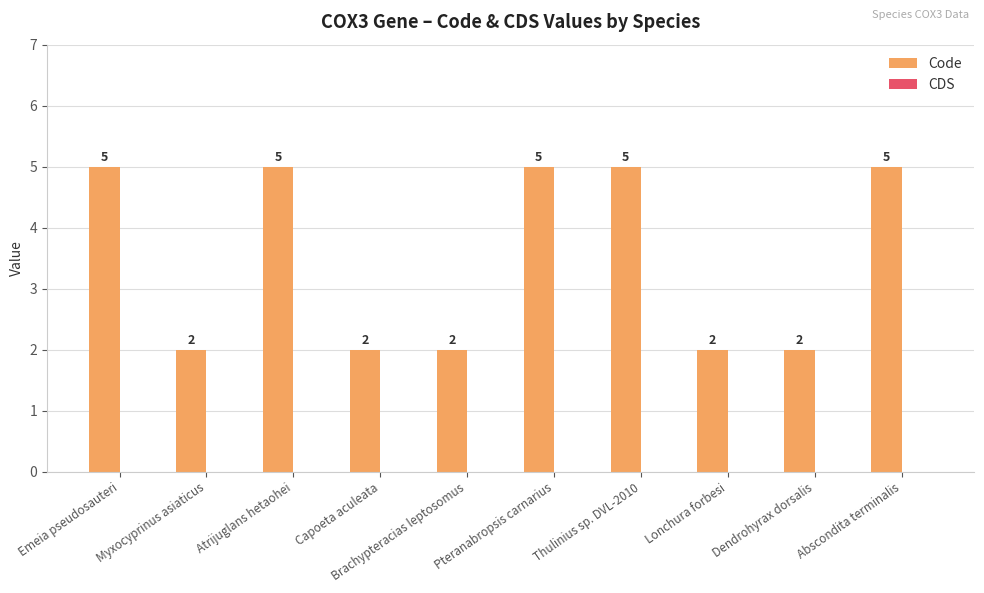

Approximately how many times larger is the value at Abscondita terminalis compared to Brachypteracias leptosomus?

2.5